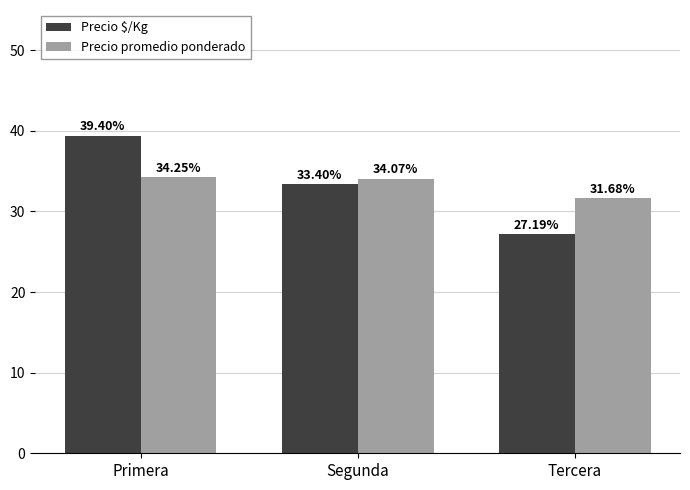

What is the value of the Precio $/Kg bar at the 2nd from the left?

33.4